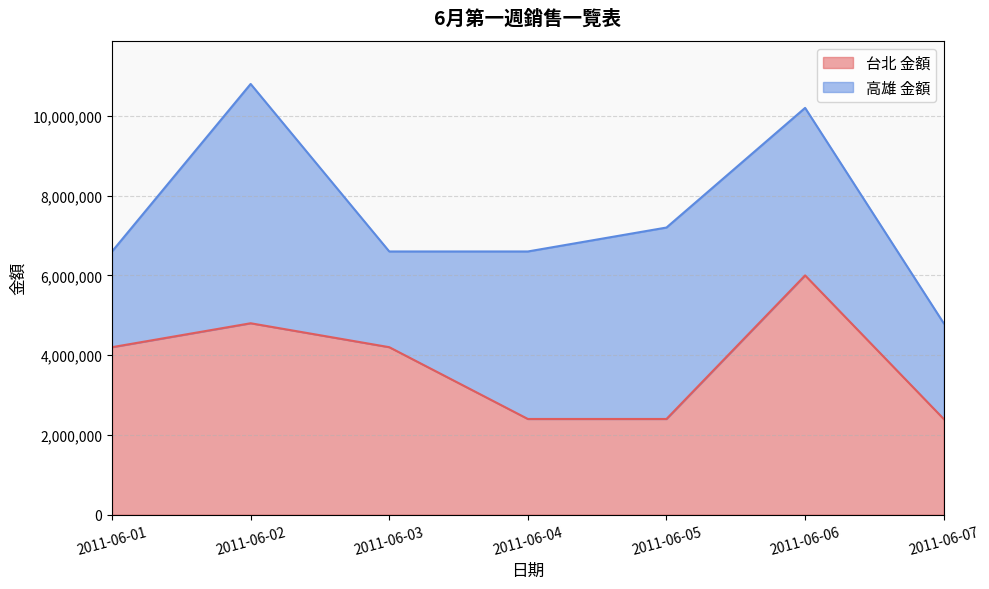

Does the chart have visible grid lines?

Yes